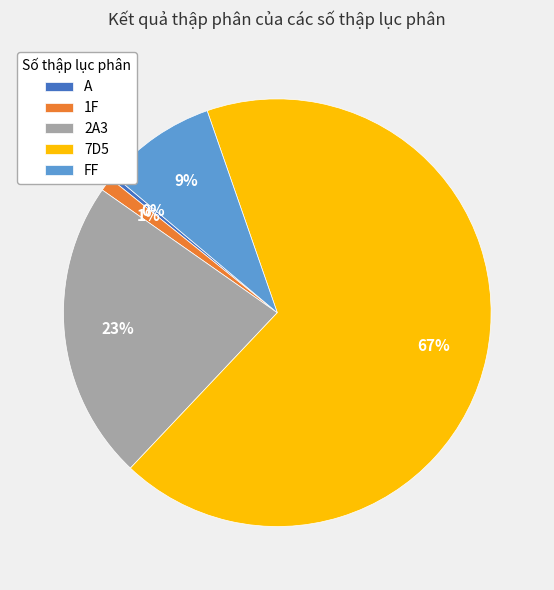

Count the number of slices in the pie.

5